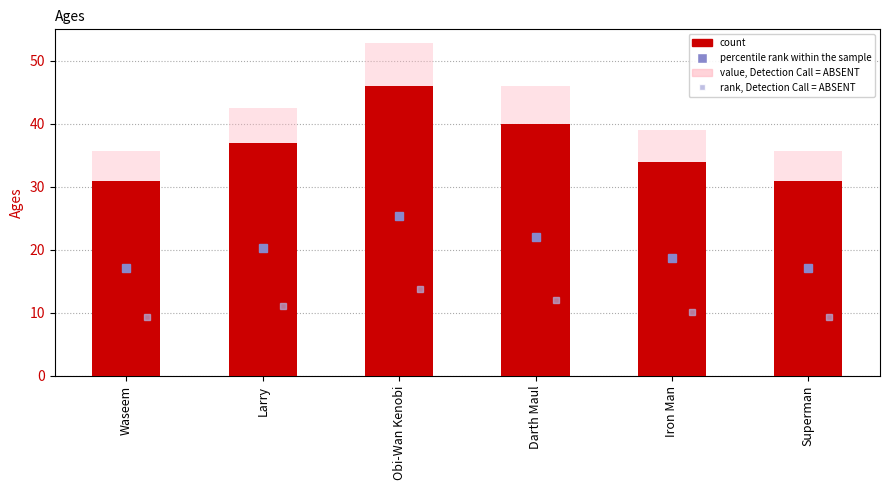

What is the spread (max minus min) of values at Darth Maul?

6.0